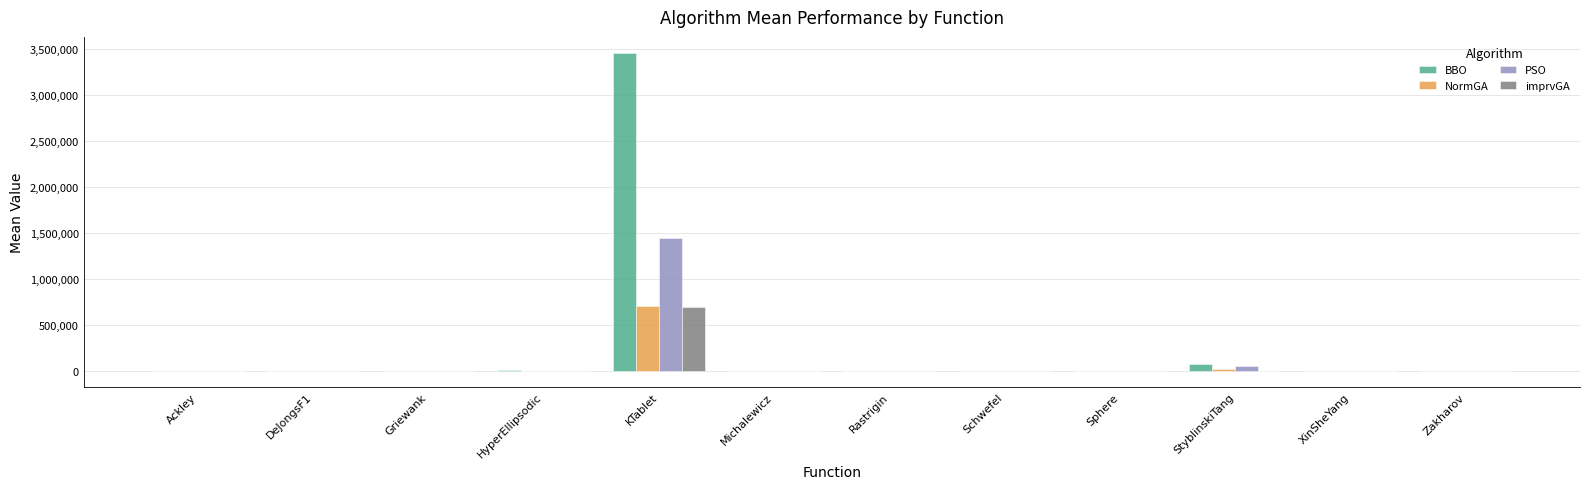

The value of BBO at KTablet is 3455690.3. True or false?

True